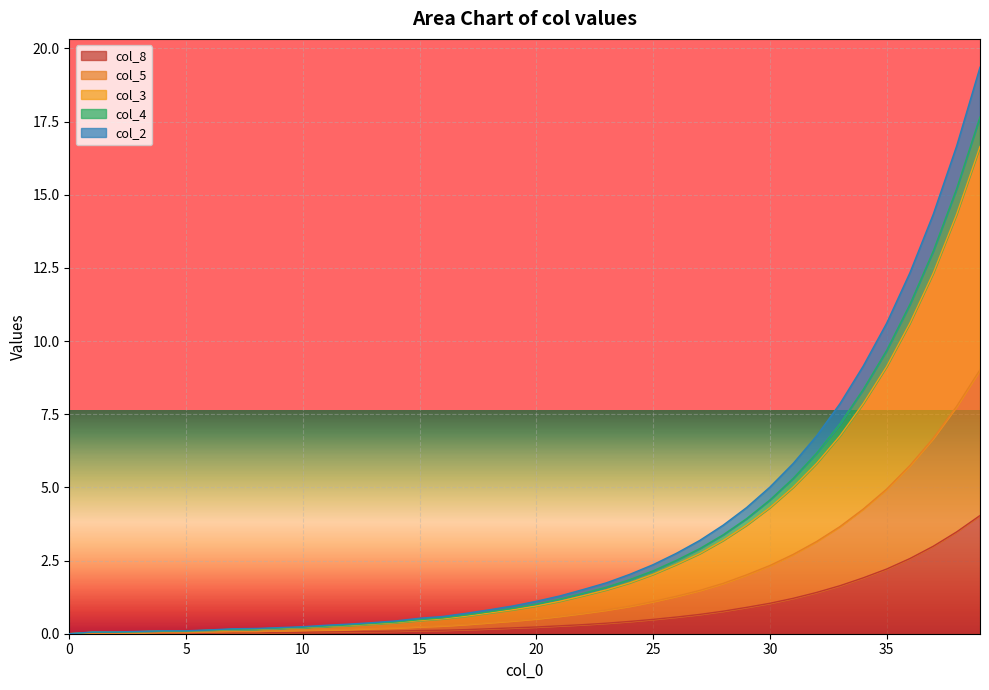

What is the highest value of the col_8 series?

4.0